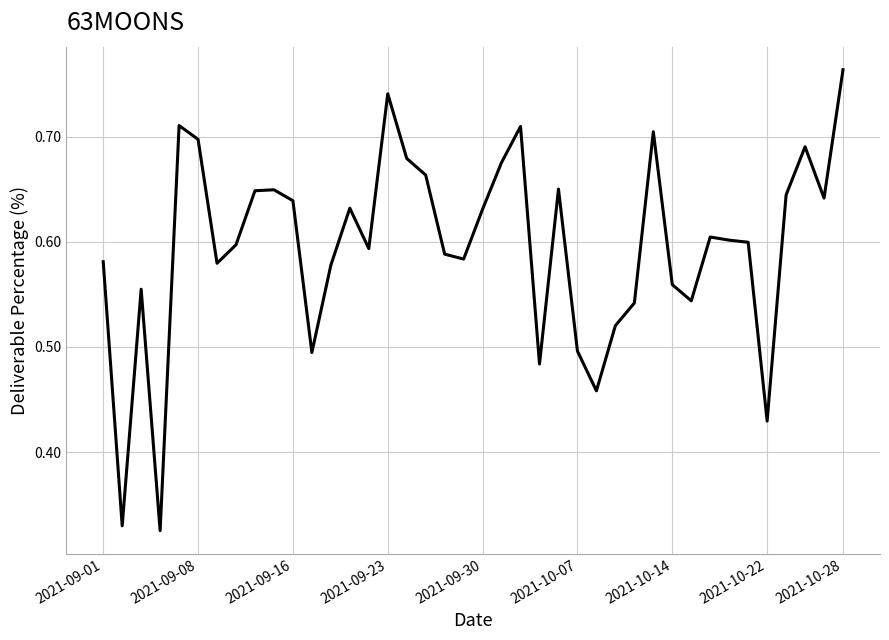

Is it true that the value at 2021-10-28 is 0.2?

False